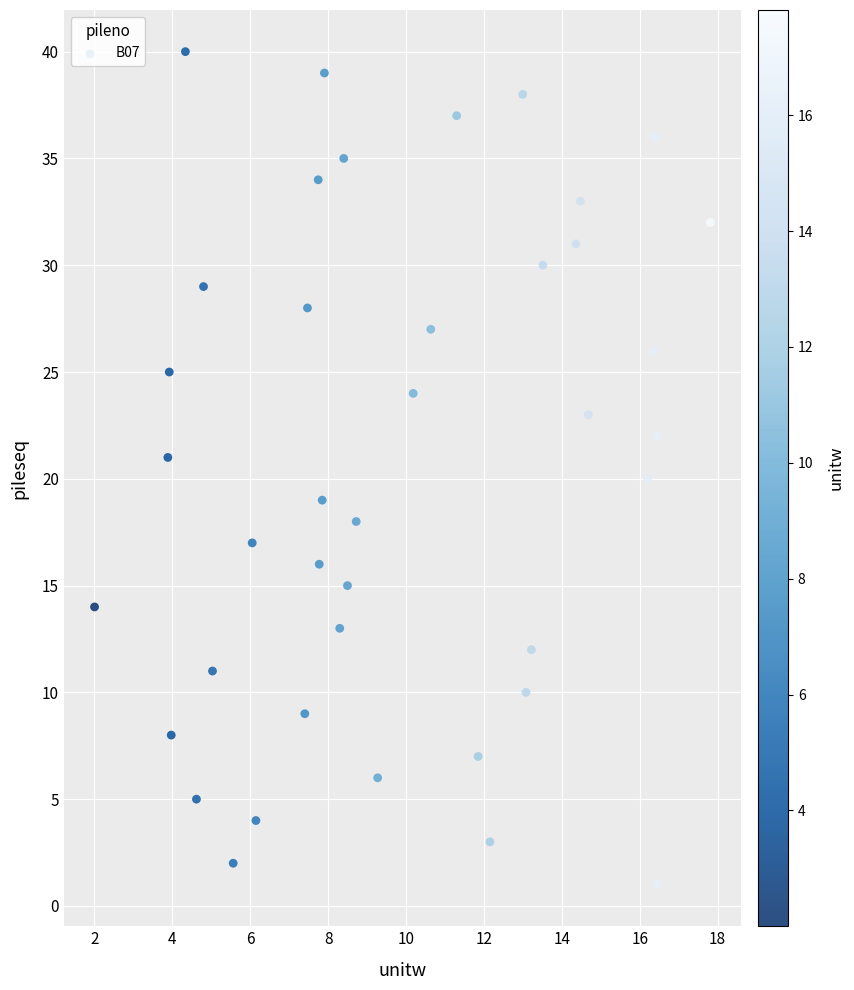

What is the range of Y values (max minus min)?

39